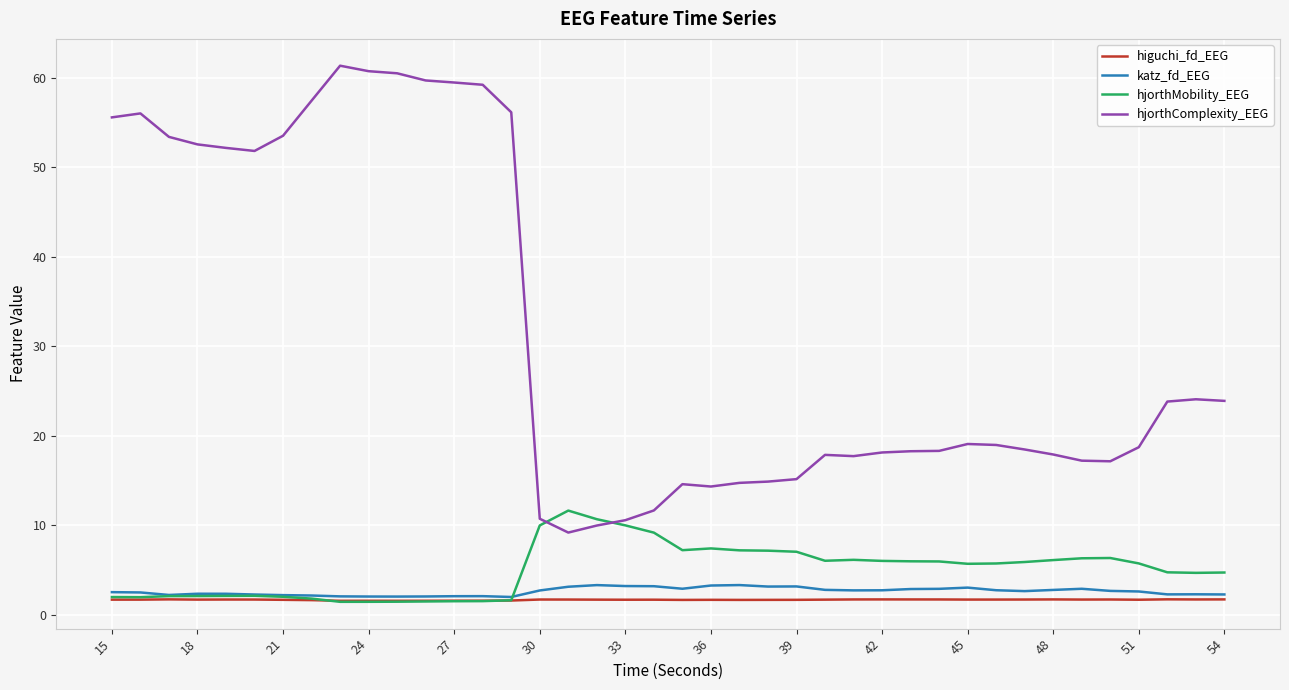

True or false: higuchi_fd_EEG and hjorthComplexity_EEG intersect in this chart.

False